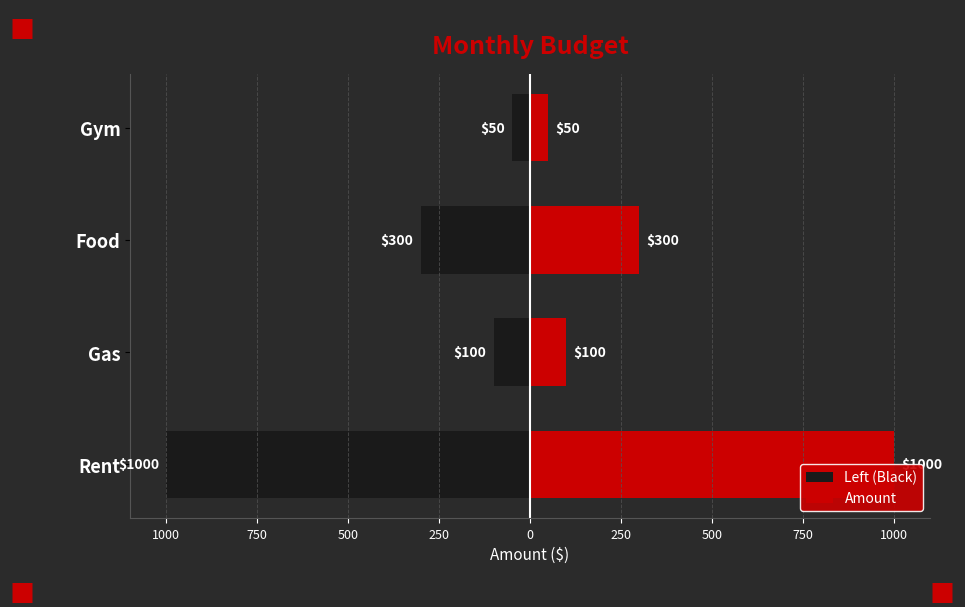

List the series in order of their overall mean, lowest first.

Left (Black), Amount